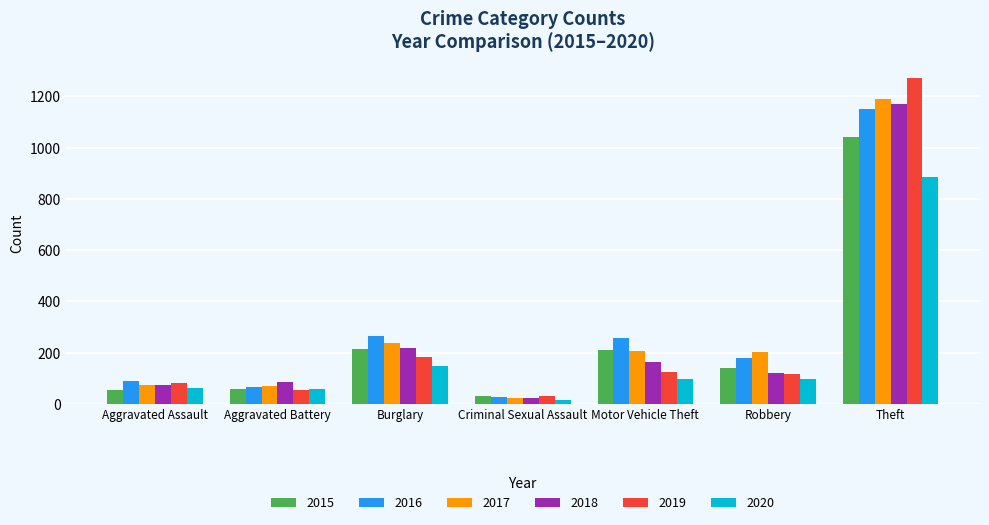

What are all the series names shown in the legend?

2015, 2016, 2017, 2018, 2019, 2020